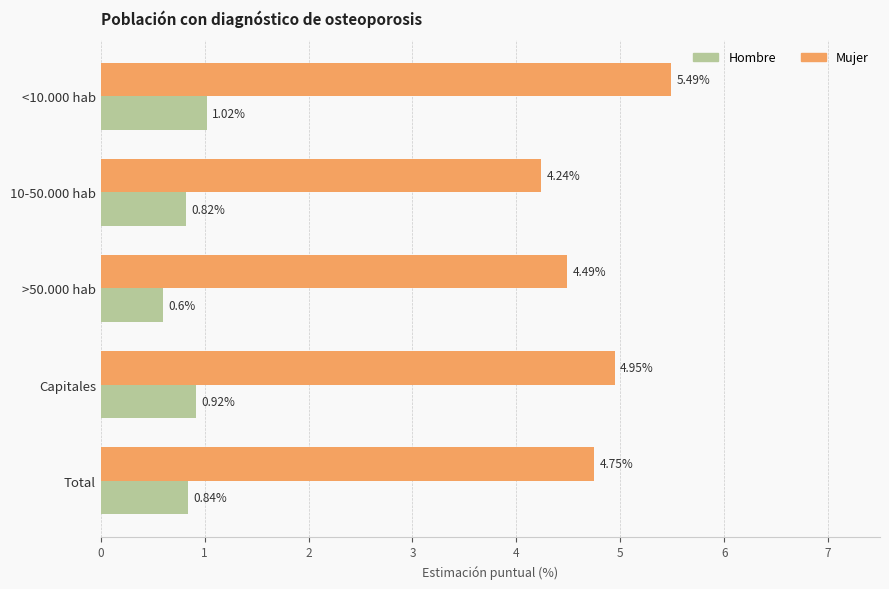

Which series has the largest range (max minus min)?

Mujer